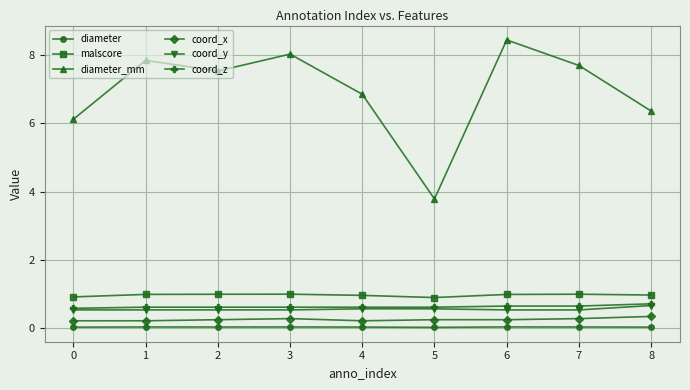

What is the value of the coord_z point at the 9th from the left?

0.7